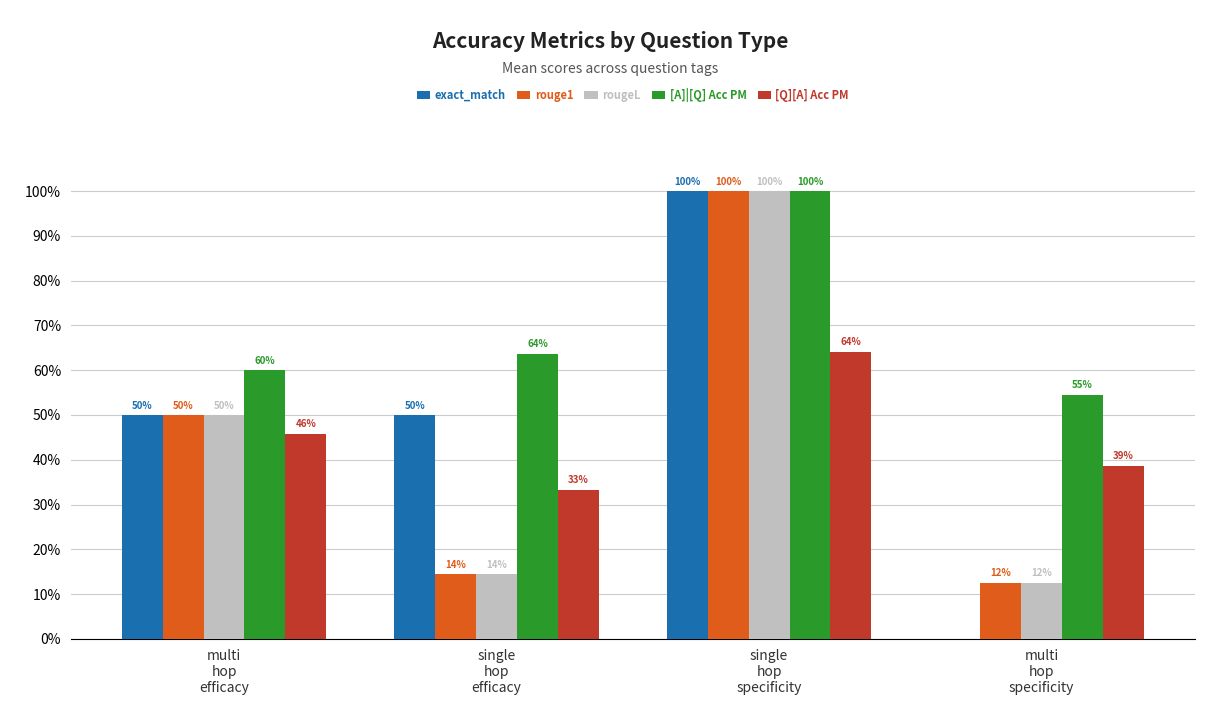

Does the chart contain stacked bars?

No